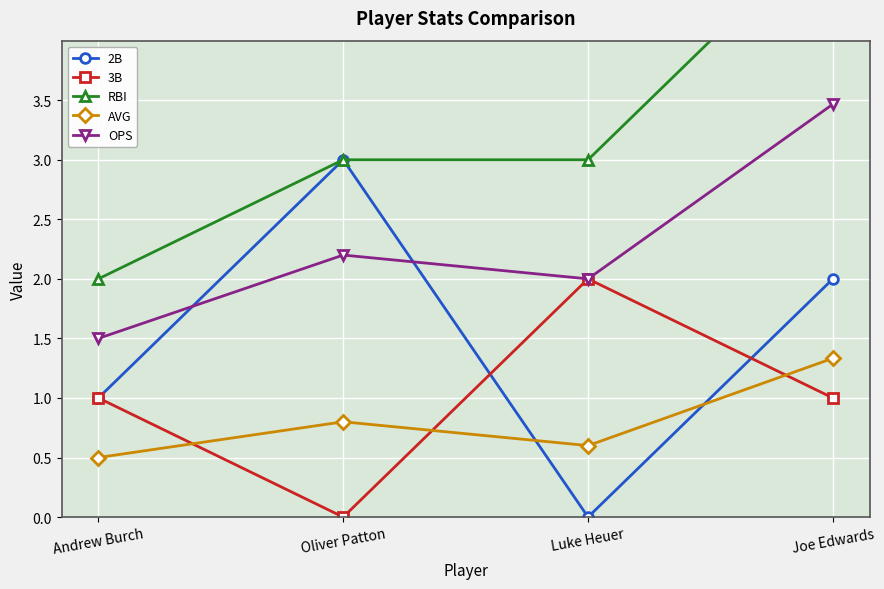

How many lines are shown in the chart?

5